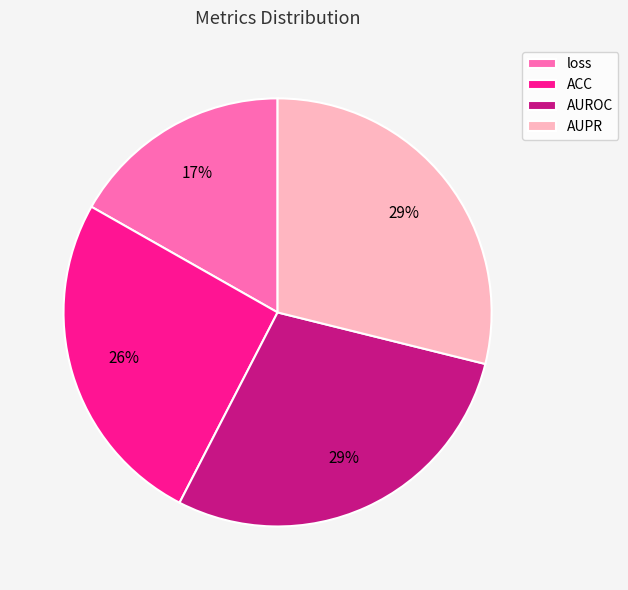

Which category has the smallest portion of the pie?

loss